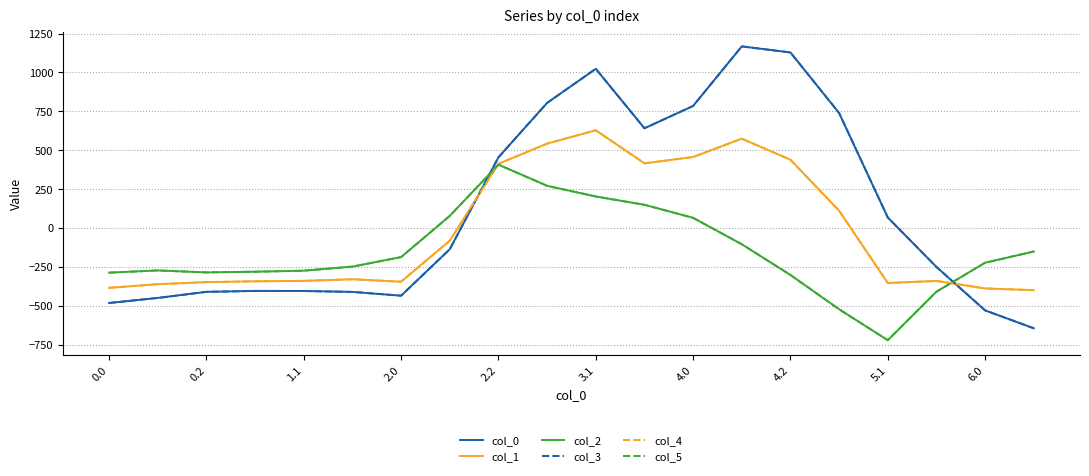

Which series has the widest spread of values?

col_0